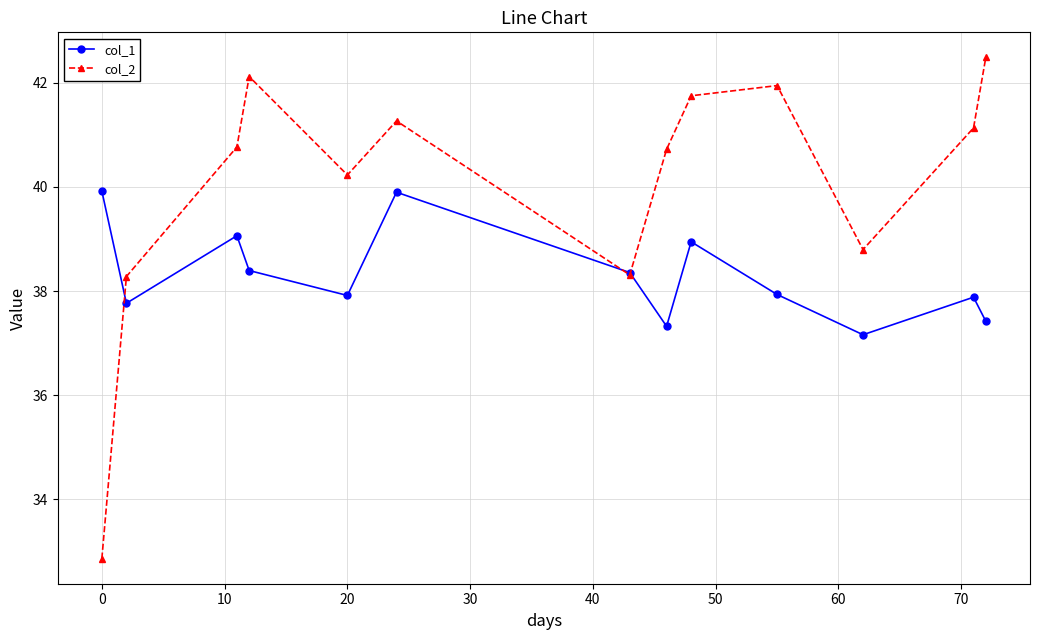

Rank the series by their maximum value, from highest to lowest.

col_2, col_1